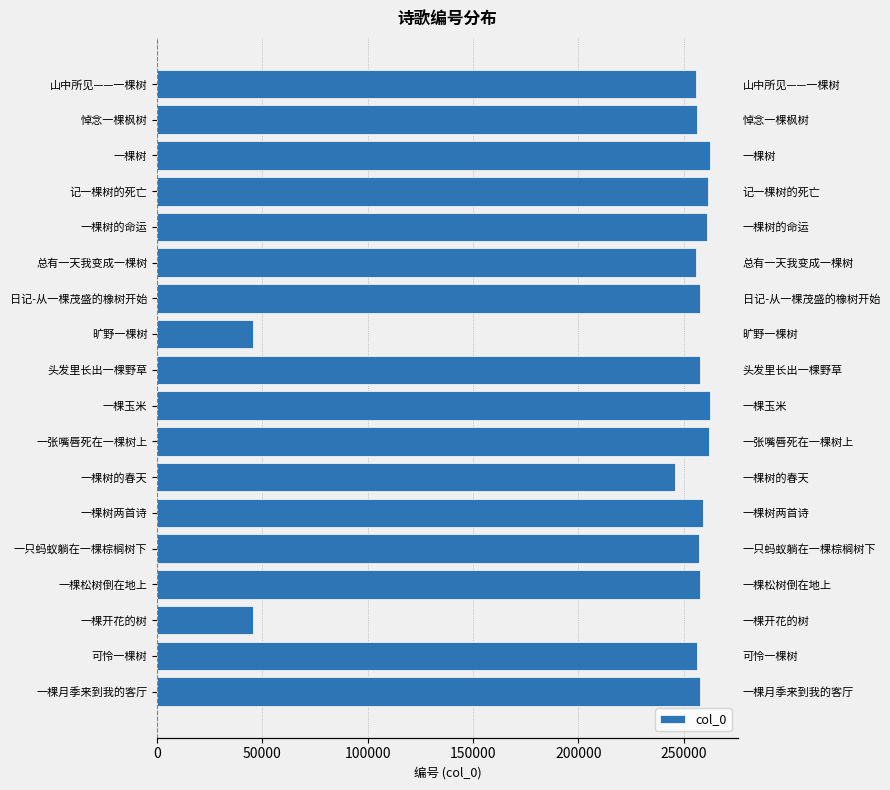

Reading left to right, list all the values displayed in this chart.

257796	256297	45365	257534	257205	258864	245882	262057	262379	257836	45342	257468	255648	260880	261276	262465	256051	255610